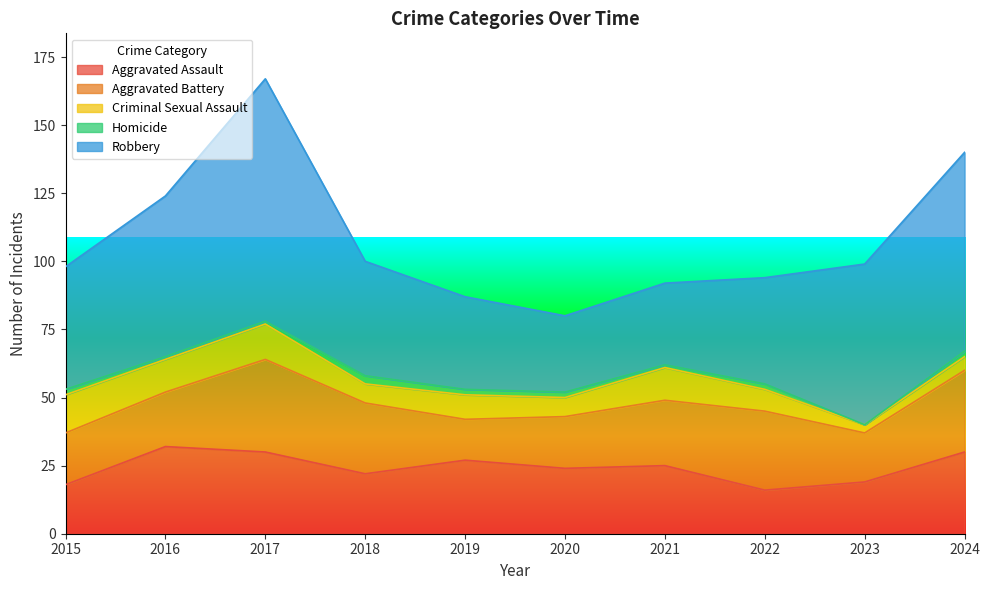

True or false: Robbery and Aggravated Battery cross at least once.

False